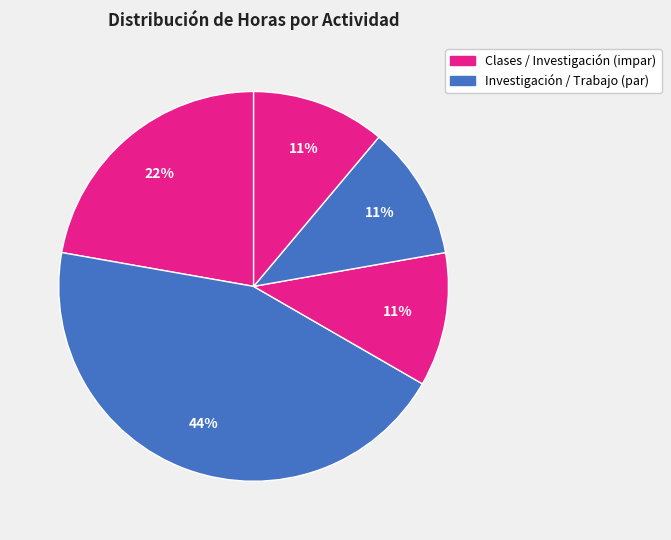

How many slices are in this pie chart?

5